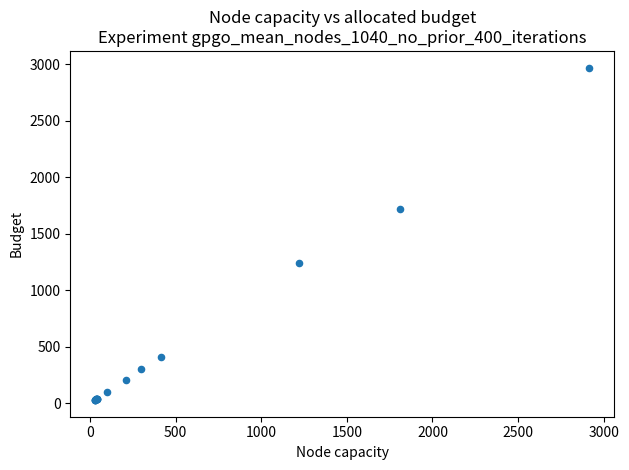

What Y value in the scatter plot is closest to 1499?

1718.2